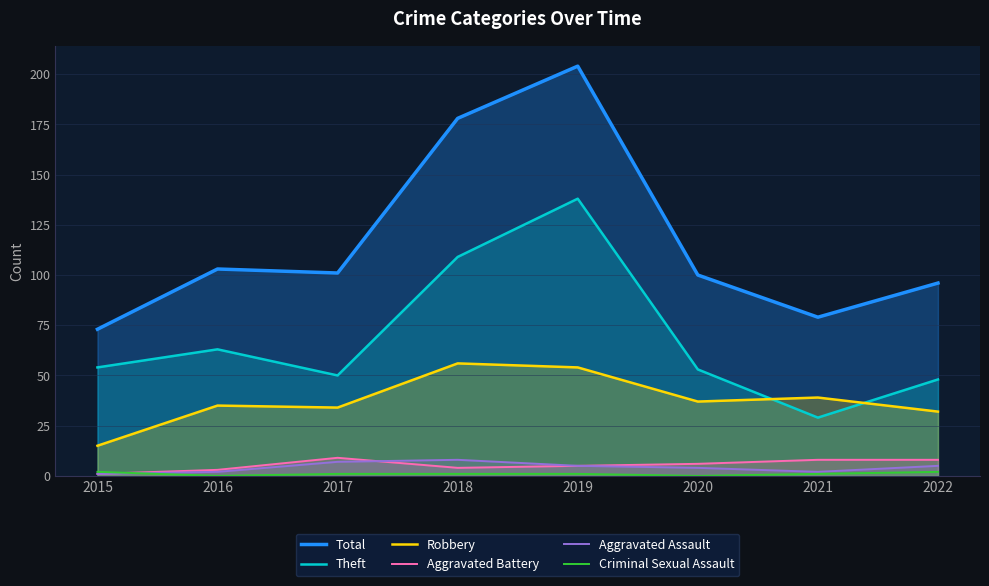

Is the value of Robbery at 2021 greater than the value of Aggravated Battery at 2021?

Yes